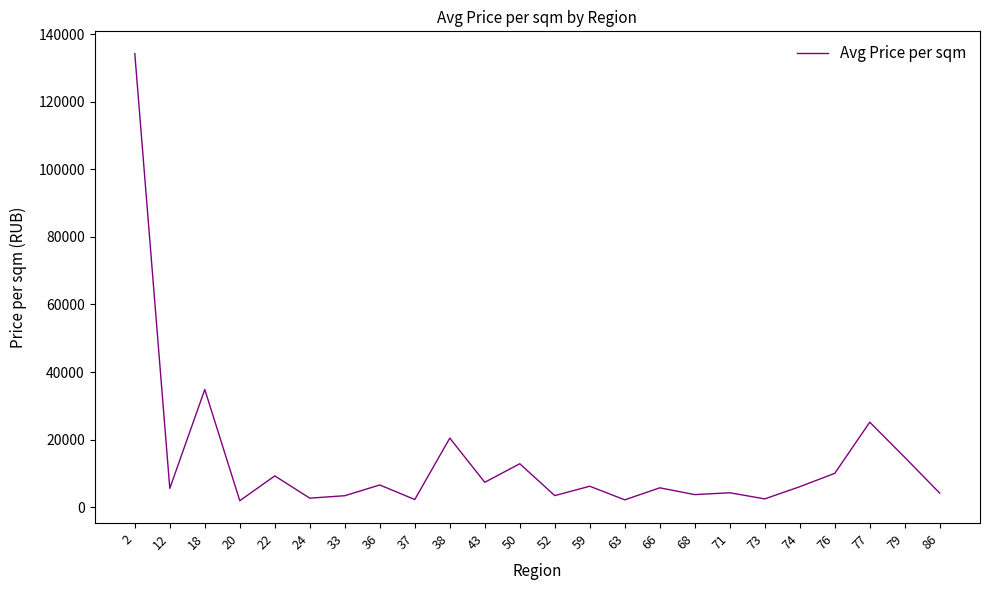

Does the chart have visible grid lines?

No